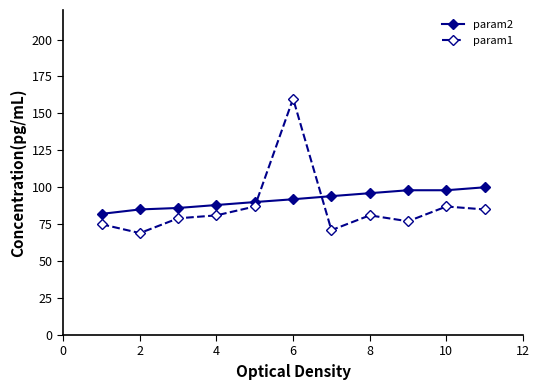

What is the average value of the param2 series?

91.7